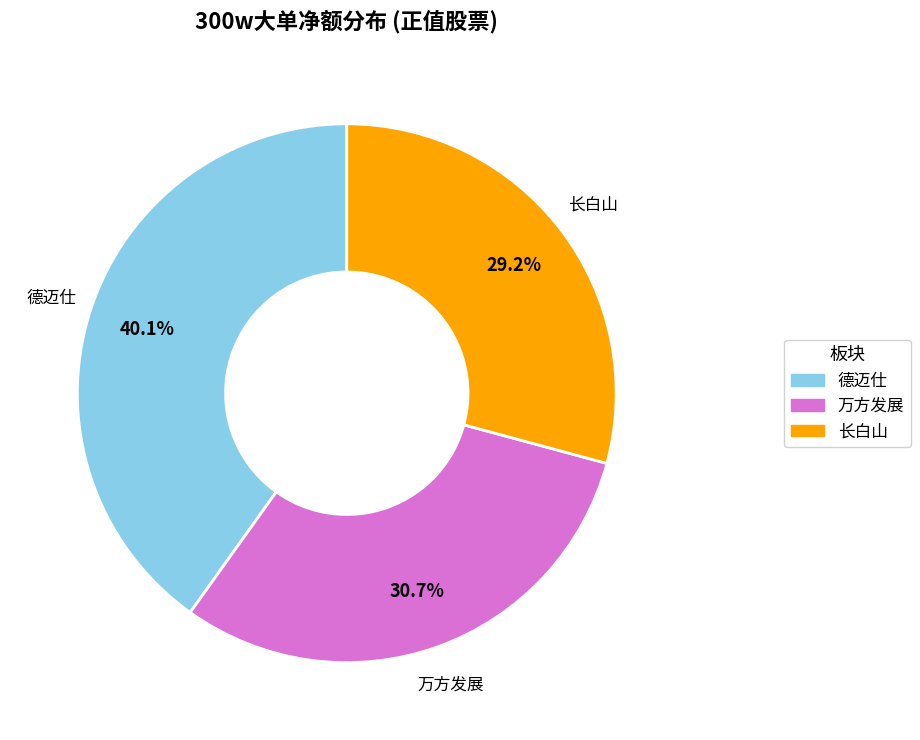

How many segments does this pie chart have?

3